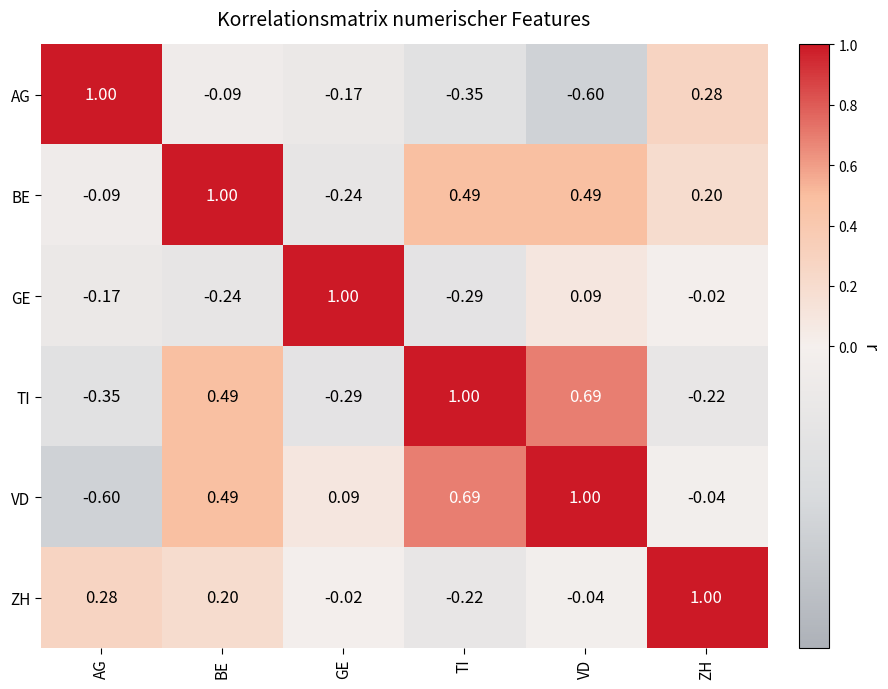

Count the number of data series in this chart.

6